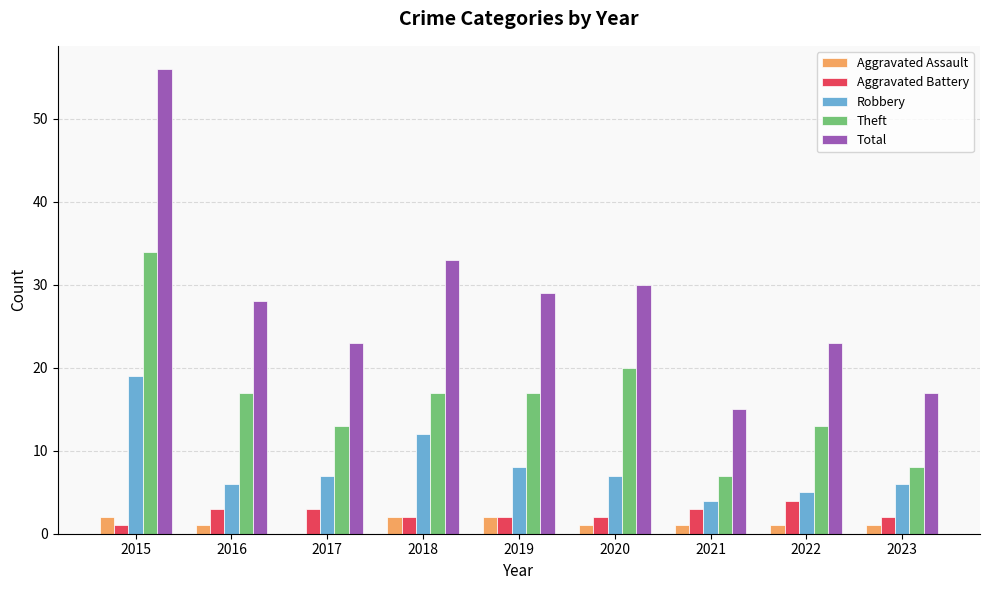

How many data points does each series have?

9